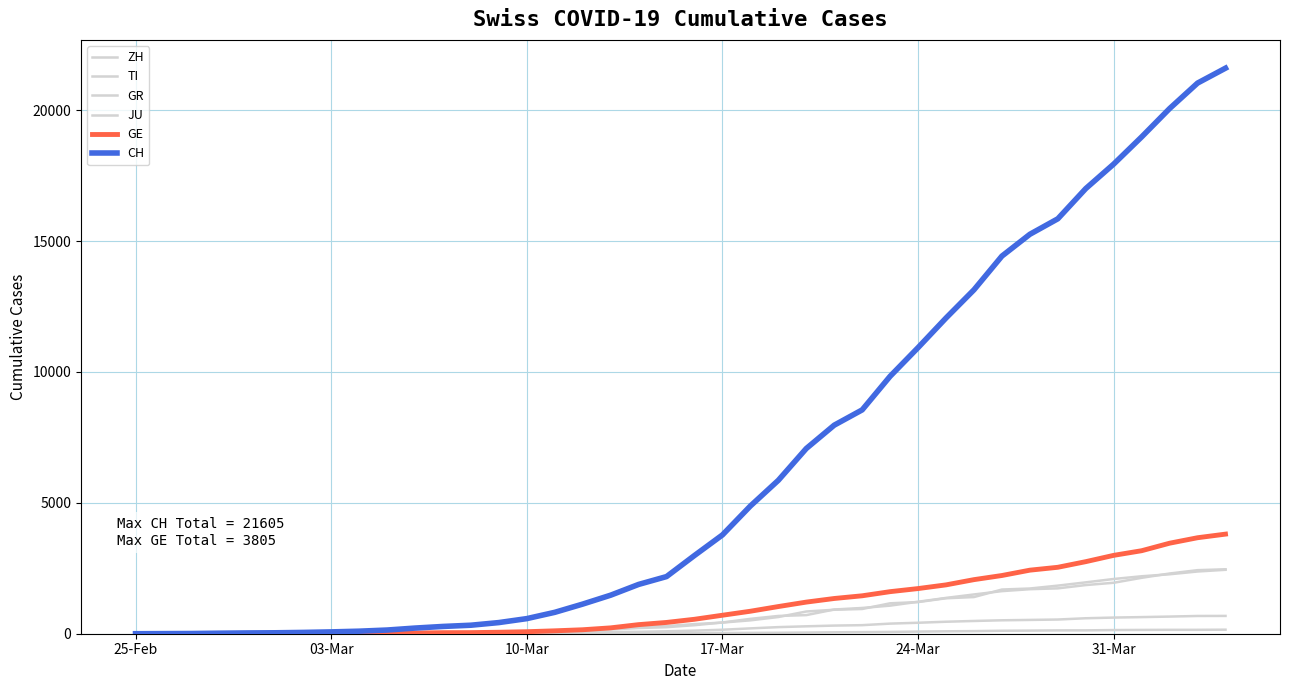

Is this an area chart (filled region under the line)?

No